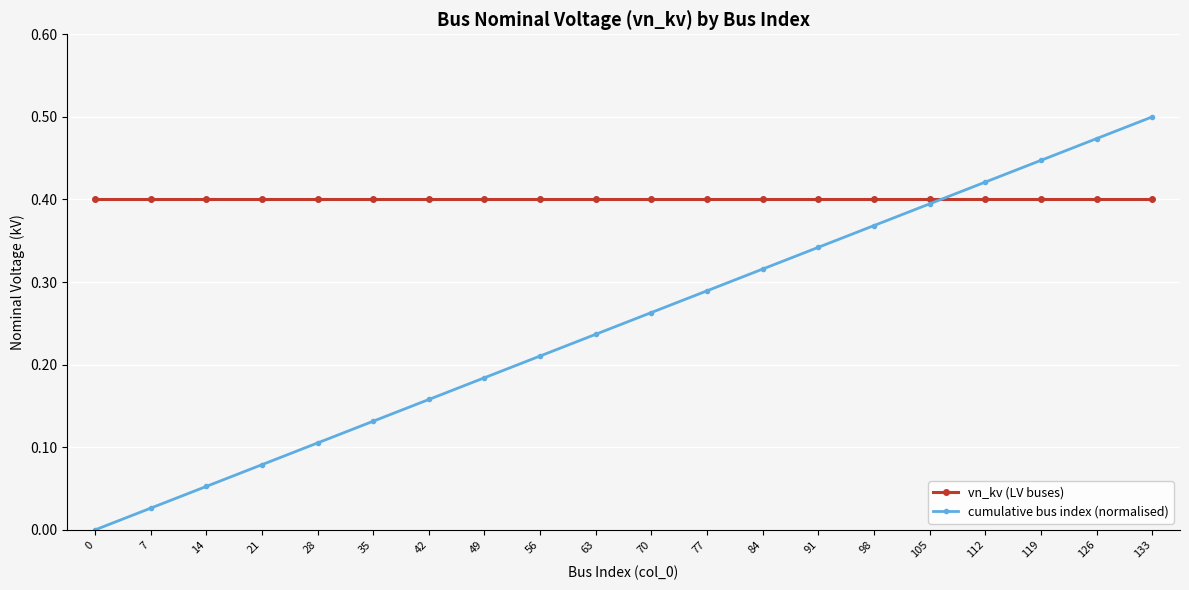

List the series in order of their overall mean, lowest first.

cumulative bus index (normalised), vn_kv (LV buses)